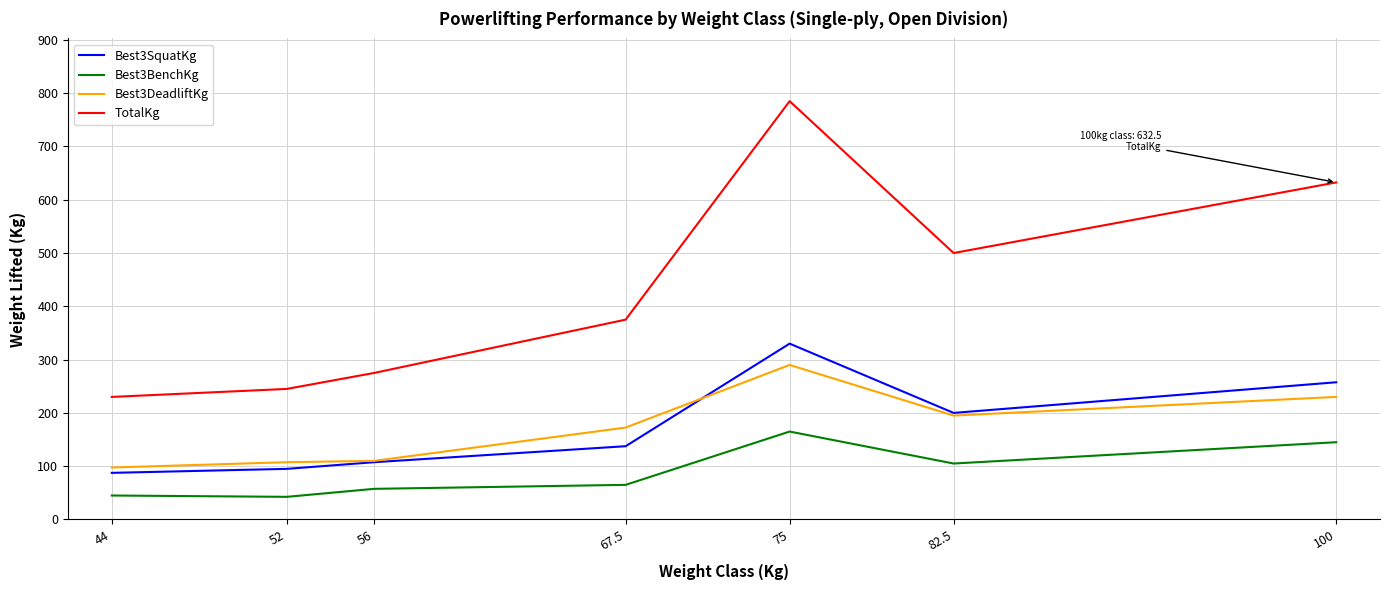

How many lines are shown in the chart?

4